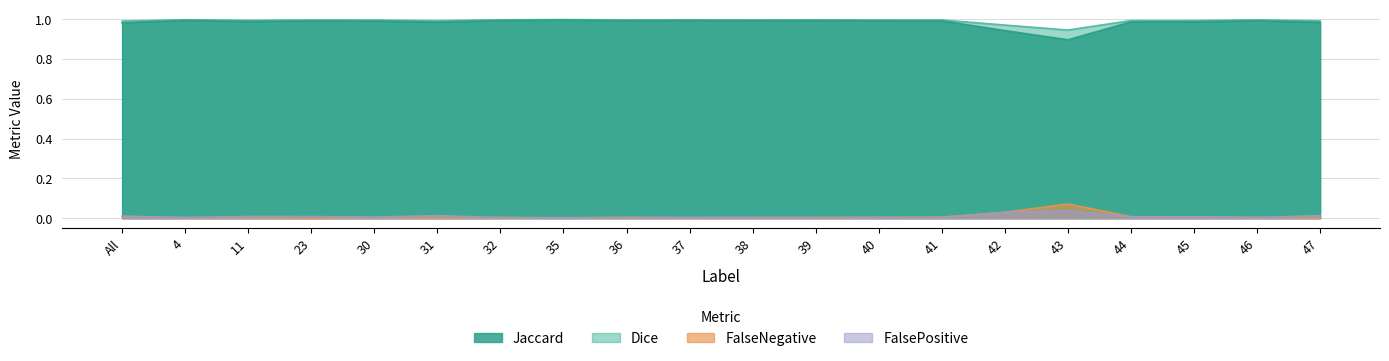

Reading left to right, list all the values displayed in this chart.

Jaccard: All=1.0	4=1.0	11=1.0	23=1.0	30=1.0	31=1.0	32=1.0	35=1.0	36=1.0	37=1.0	38=1.0	39=1.0	40=1.0	41=1.0	42=0.9	43=0.9	44=1.0	45=1.0	46=1.0	47=1.0
Dice: All=1.0	4=1.0	11=1.0	23=1.0	30=1.0	31=1.0	32=1.0	35=1.0	36=1.0	37=1.0	38=1.0	39=1.0	40=1.0	41=1.0	42=1.0	43=0.9	44=1.0	45=1.0	46=1.0	47=1.0
FalseNegative: All=0.0	4=0.0	11=0.0	23=0.0	30=0.0	31=0.0	32=0.0	35=0.0	36=0.0	37=0.0	38=0.0	39=0.0	40=0.0	41=0.0	42=0.0	43=0.1	44=0.0	45=0.0	46=0.0	47=0.0
FalsePositive: All=0.0	4=0.0	11=0.0	23=0.0	30=0.0	31=0.0	32=0.0	35=0.0	36=0.0	37=0.0	38=0.0	39=0.0	40=0.0	41=0.0	42=0.0	43=0.0	44=0.0	45=0.0	46=0.0	47=0.0